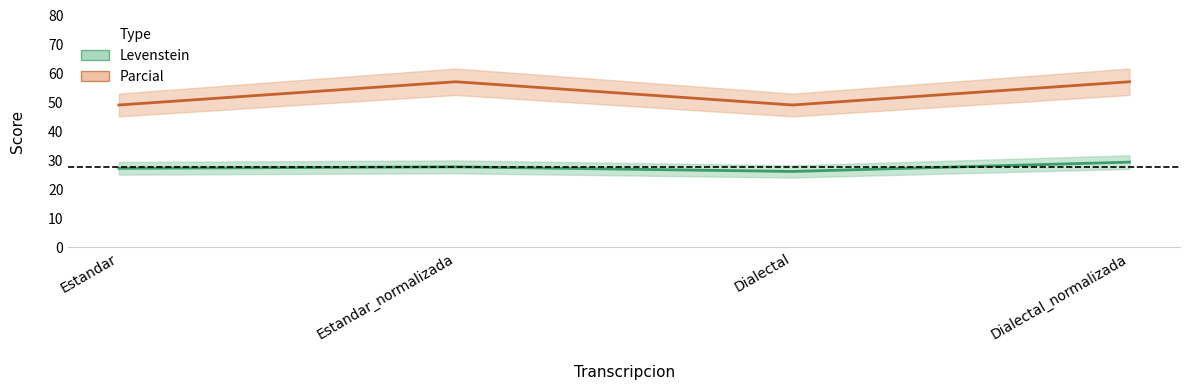

Is the value of Levenstein at Estandar greater than the value of Parcial at Dialectal?

No